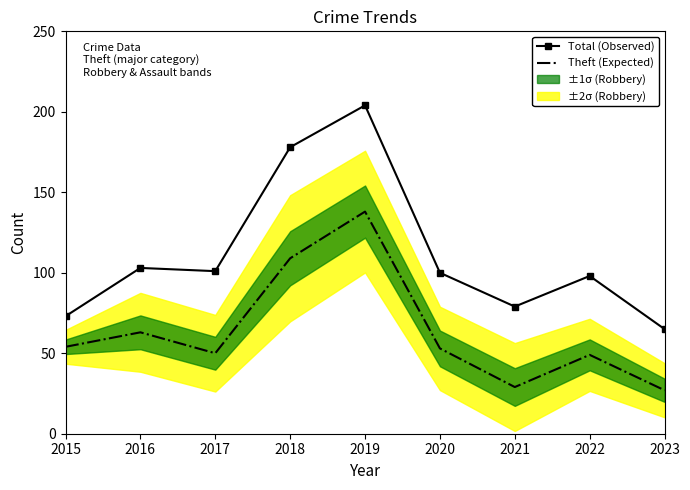

What is the value of the Theft (Expected) point at the 4th from the left?

109